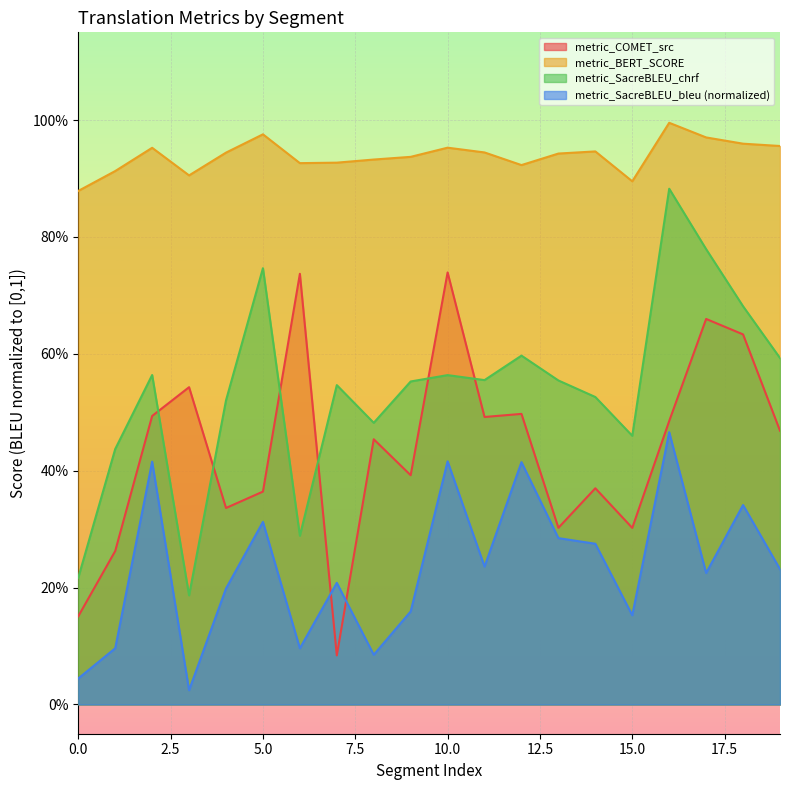

Count the number of categories in the chart.

20